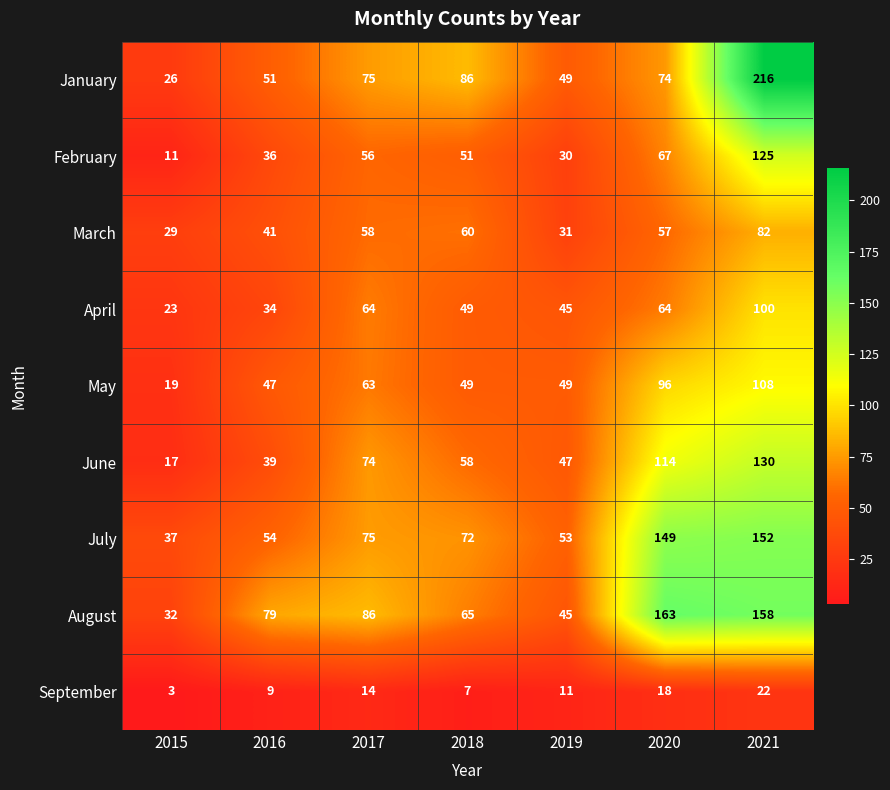

The value of August at 2017 is 25. True or false?

False